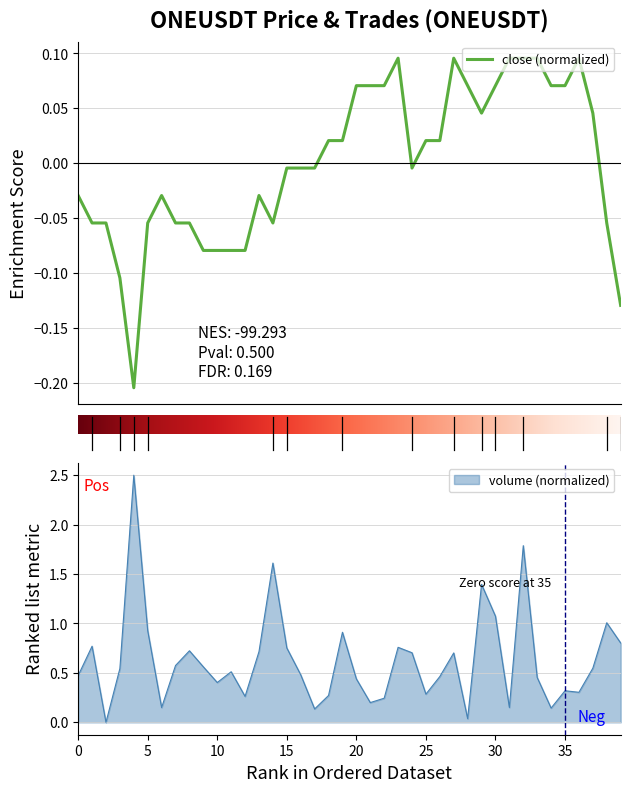

Between 30 and 28, which series saw the biggest shift?

volume